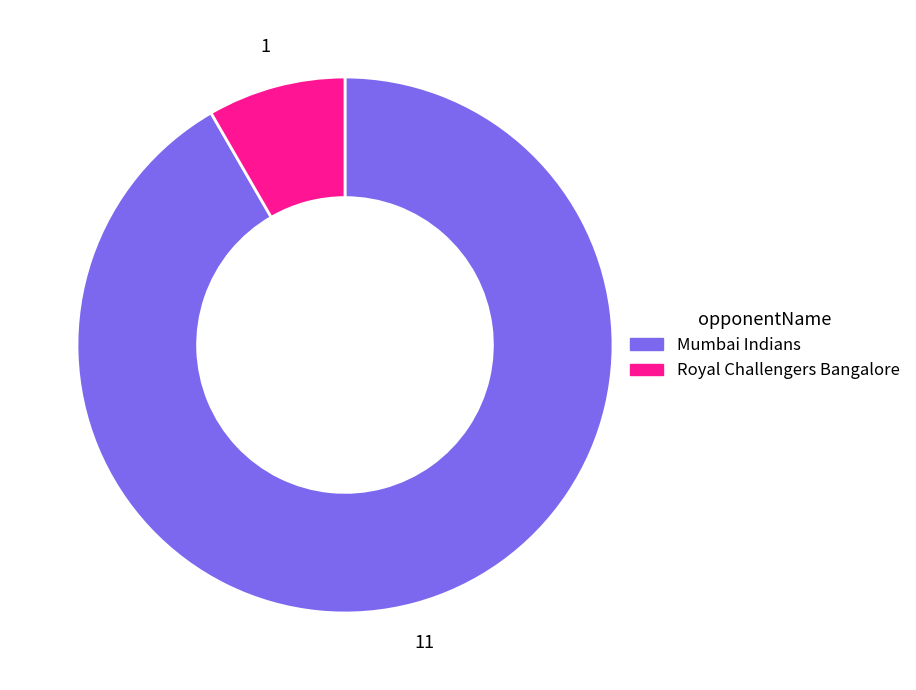

Rank the categories by value from highest to lowest.

Mumbai Indians, Royal Challengers Bangalore